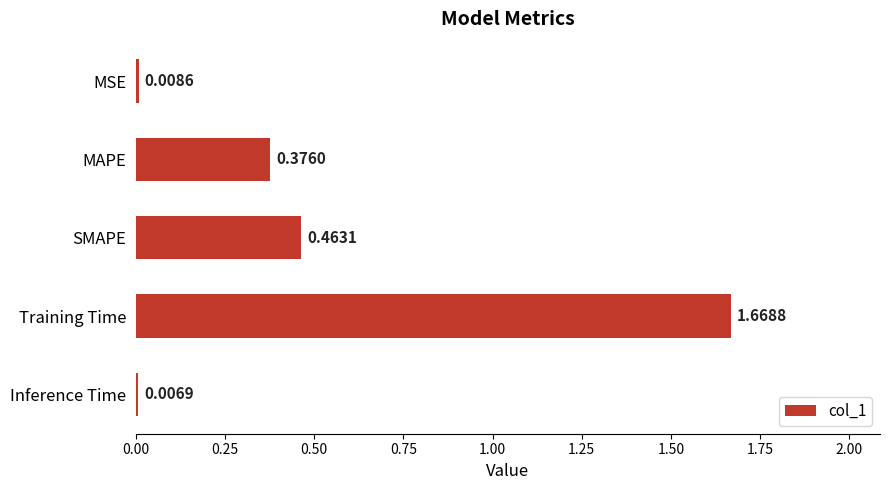

What is the label of the 1st bar from the top?

MSE